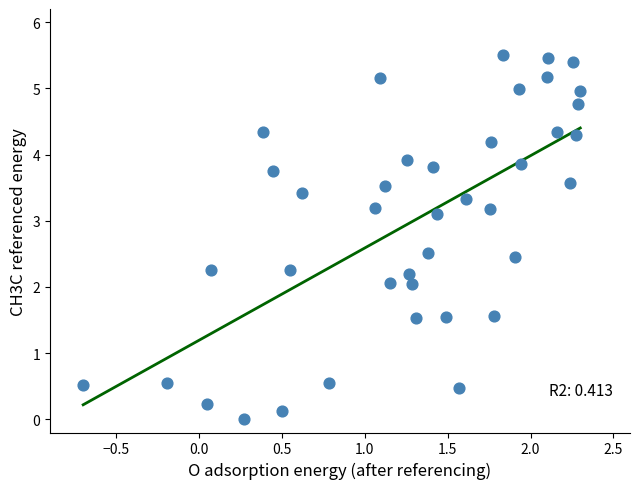

What is the range of Y values (max minus min)?

5.5